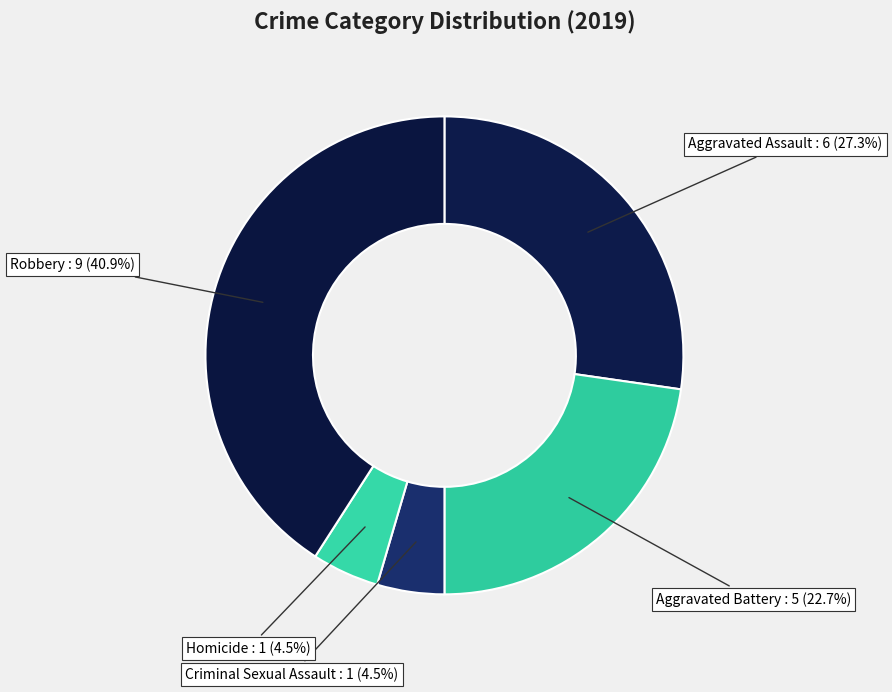

To the nearest percent, what is the difference between the largest and smallest slice percentages?

36%